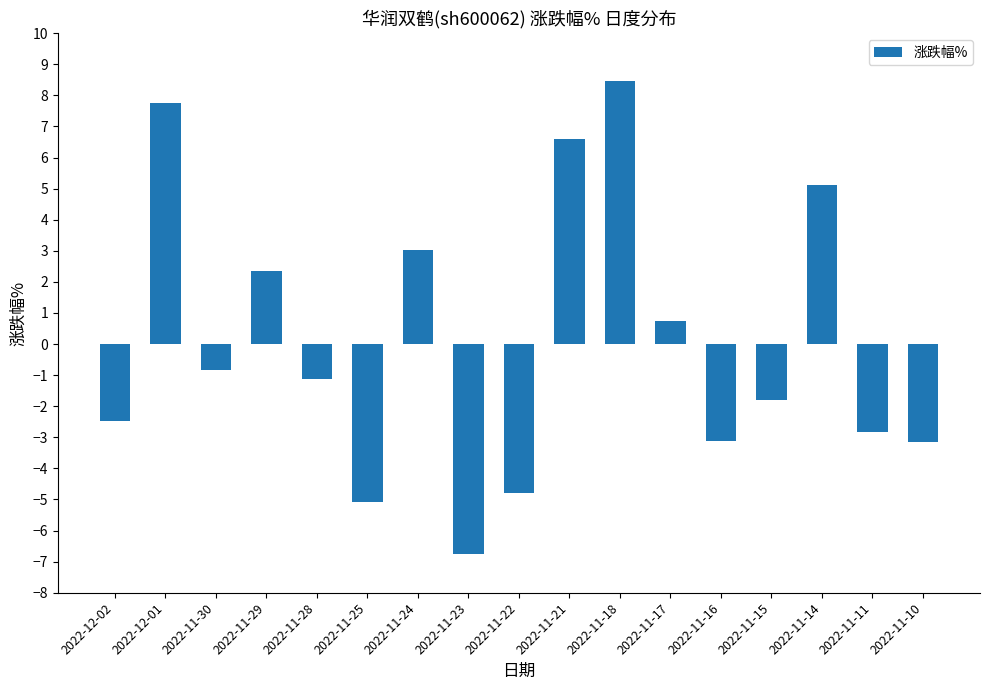

At which category does the chart reach its minimum across all series?

2022-11-23